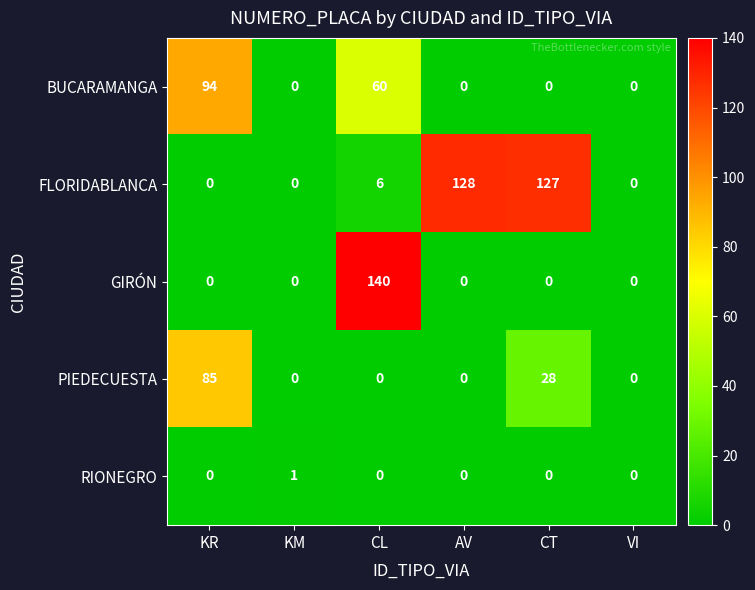

How many values in FLORIDABLANCA are above zero?

3